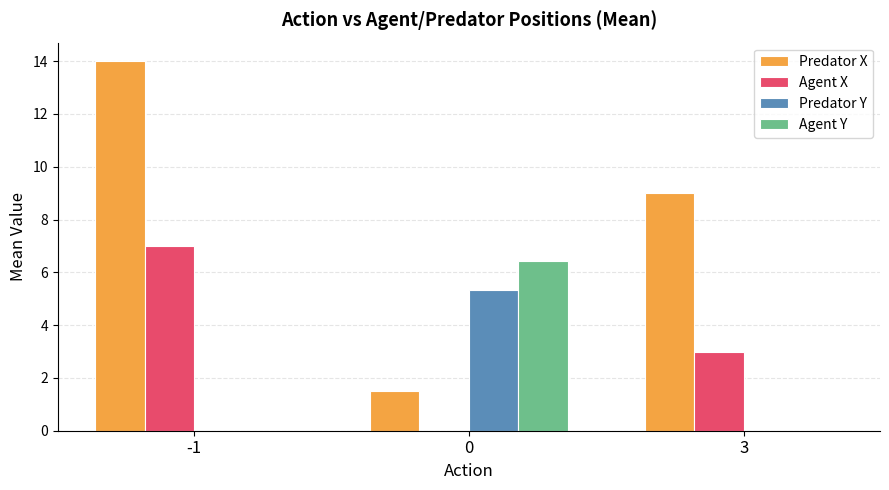

At which category is the sum across all series the highest?

-1